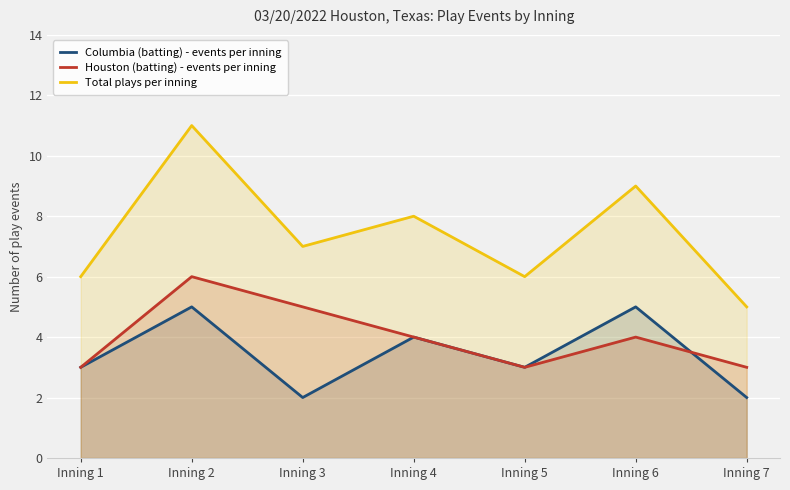

What is the maximum value for Columbia (batting) - events per inning?

5